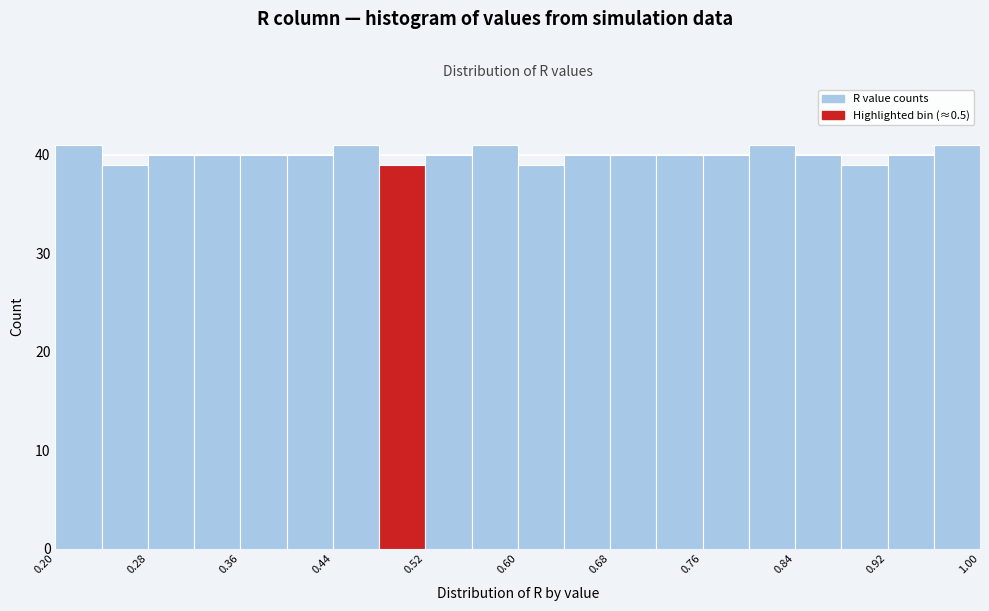

Reading left to right, transcribe this chart: for each bar, give the range it covers on the x-axis and its height. The values are not printed on the chart, so give them approximately, as read against the axis.

0.20 to 0.24: 41
0.24 to 0.28: 39
0.28 to 0.32: 40
0.32 to 0.36: 40
0.36 to 0.40: 40
0.40 to 0.44: 40
0.44 to 0.48: 41
0.48 to 0.52: 39
0.52 to 0.56: 40
0.56 to 0.60: 41
0.60 to 0.64: 39
0.64 to 0.68: 40
0.68 to 0.72: 40
0.72 to 0.76: 40
0.76 to 0.80: 40
0.80 to 0.84: 41
0.84 to 0.88: 40
0.88 to 0.92: 39
0.92 to 0.96: 40
0.96 to 1.00: 41